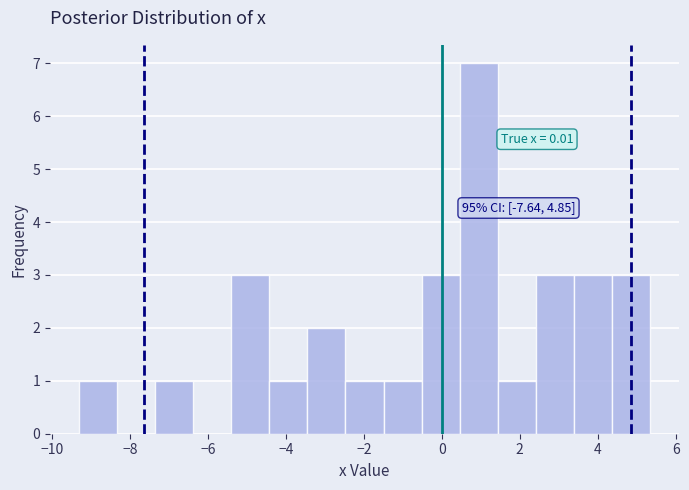

Which range on the x-axis has the tallest bar?

0.4 to 1.4